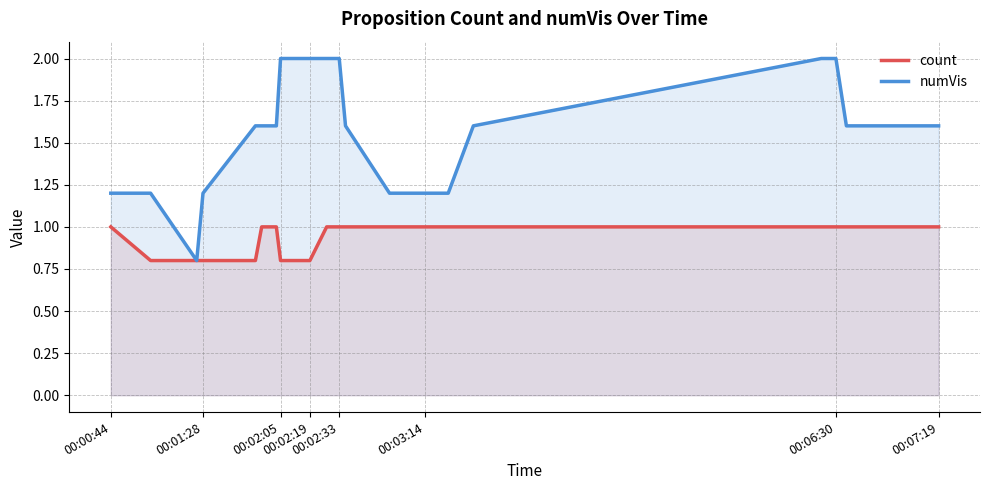

What is the maximum value shown in the chart?

2.0